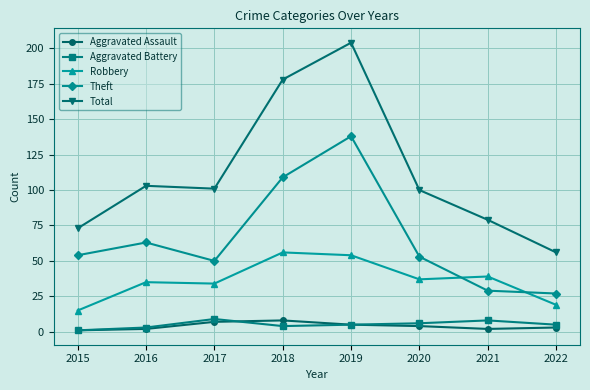

How many data points does each series have?

8